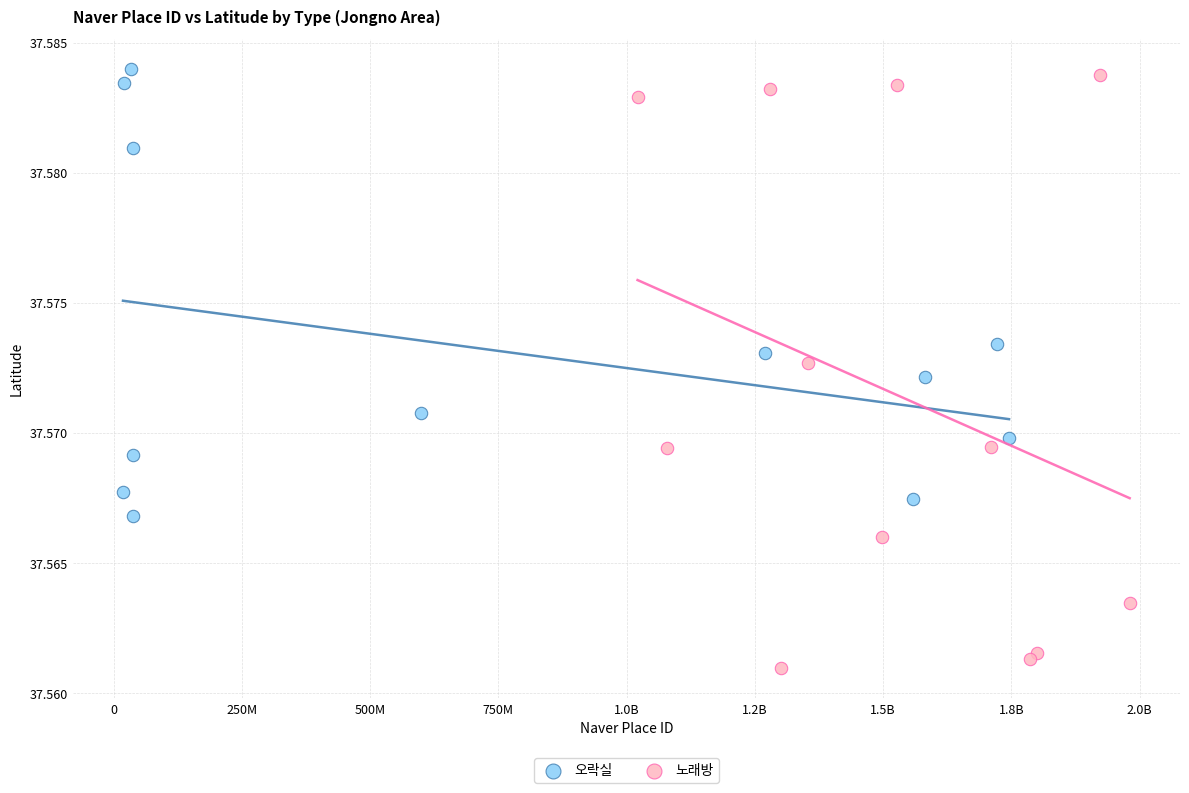

Which series contains the lowest Y value?

노래방